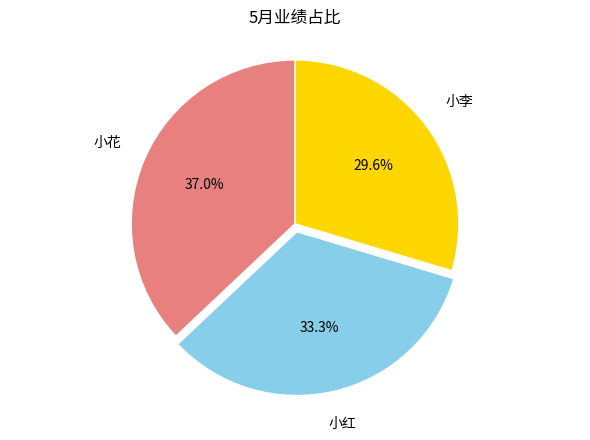

Does any single category account for the majority?

No